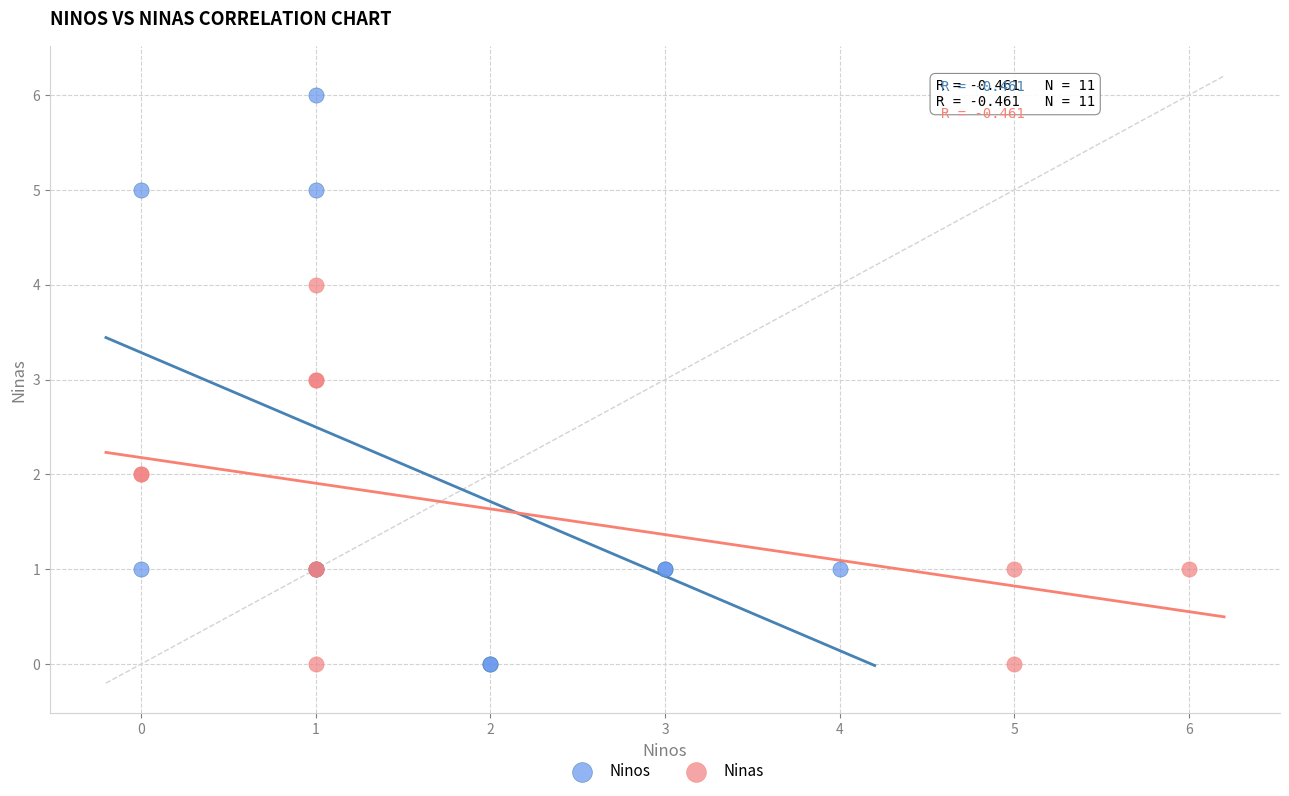

Which series has the largest Y range (max minus min)?

Ninos